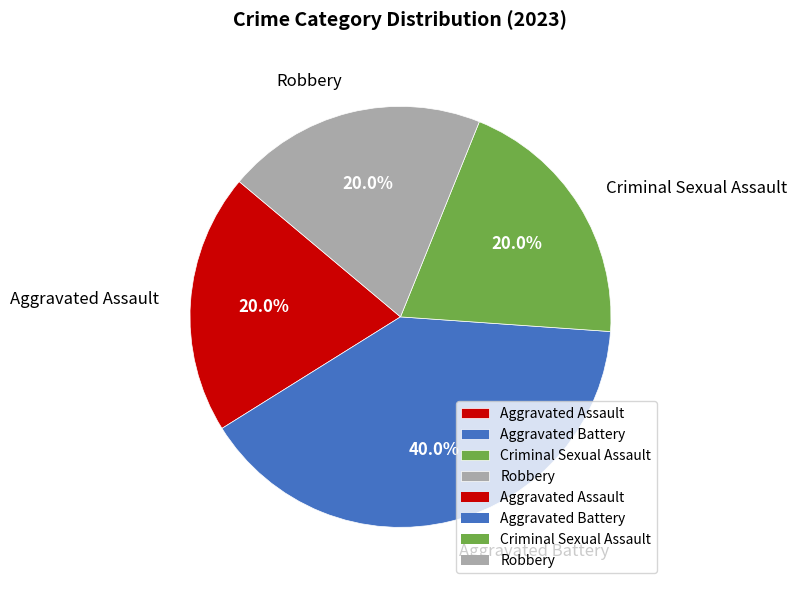

Is there a majority slice in this chart?

No